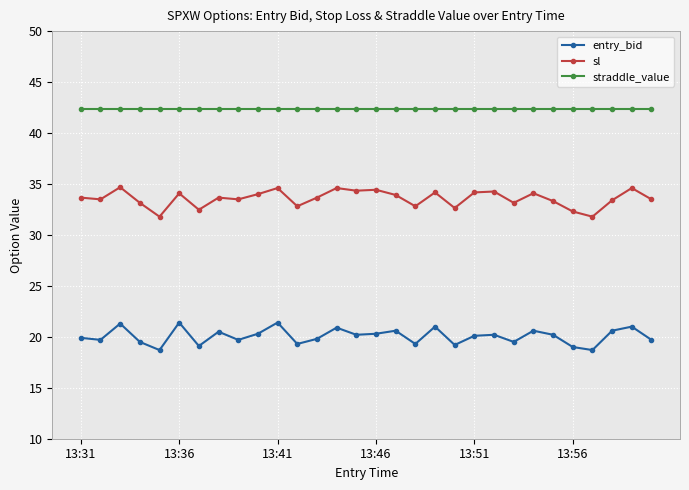

Which series has the largest total across all categories?

straddle_value